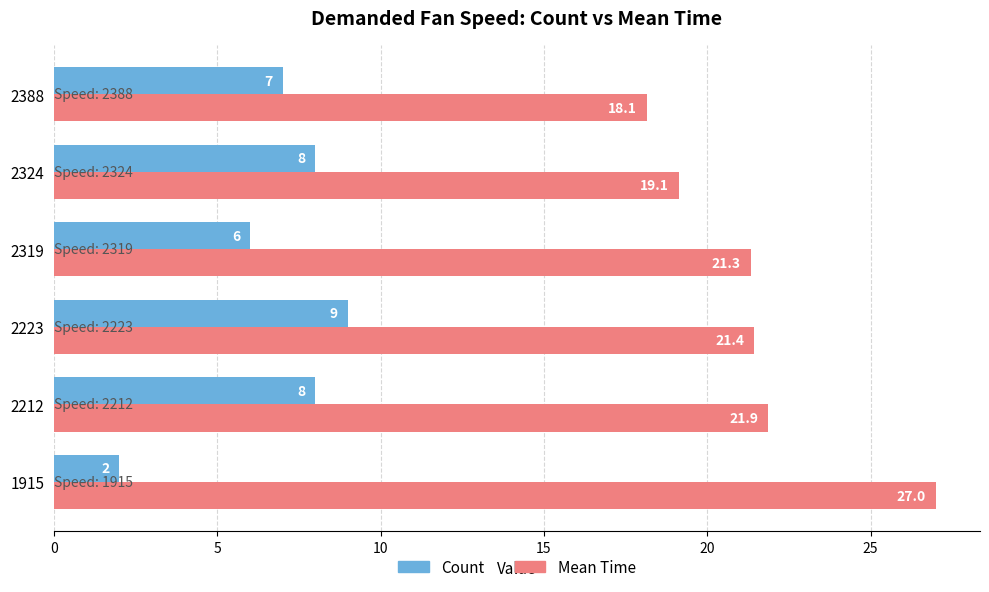

What is the difference between the maximum and second lowest values in the Count series?

3.0